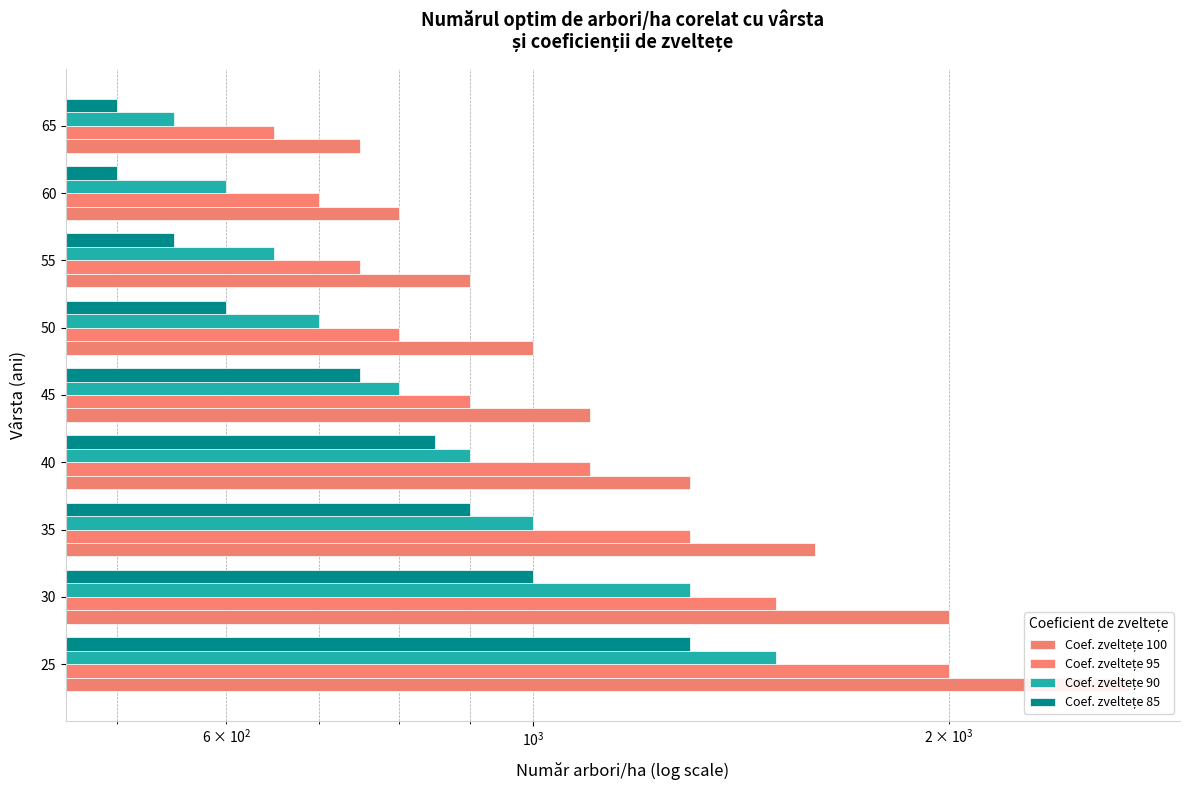

List the series in order of their peak value, highest first.

Coef. zveltețe 100, Coef. zveltețe 95, Coef. zveltețe 90, Coef. zveltețe 85